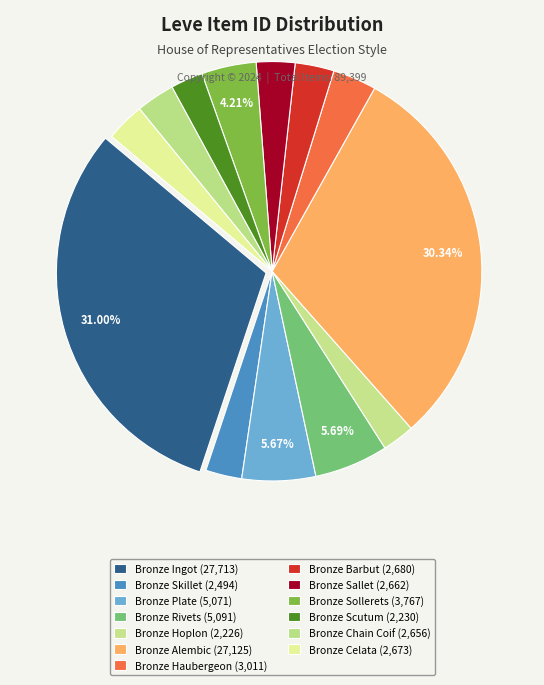

To the nearest percent, what is the difference between the largest and smallest slice percentages?

29%